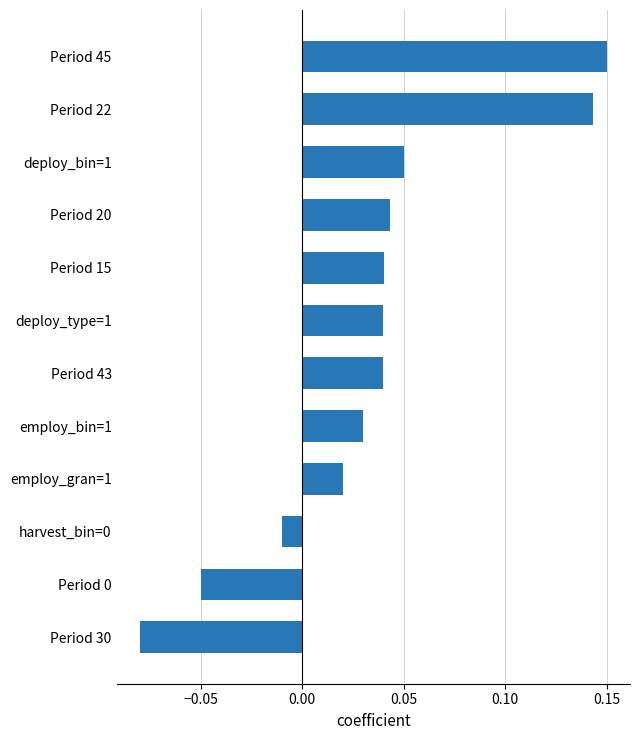

Does the chart contain stacked bars?

No